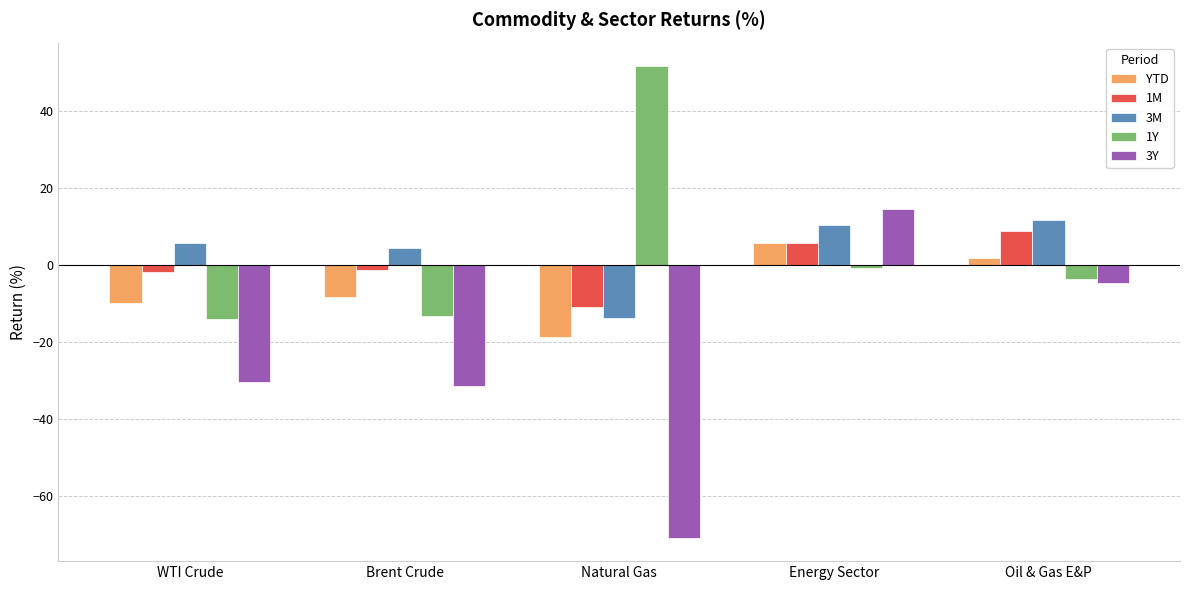

The 3Y series shows -30.4 at WTI Crude. True or false?

True